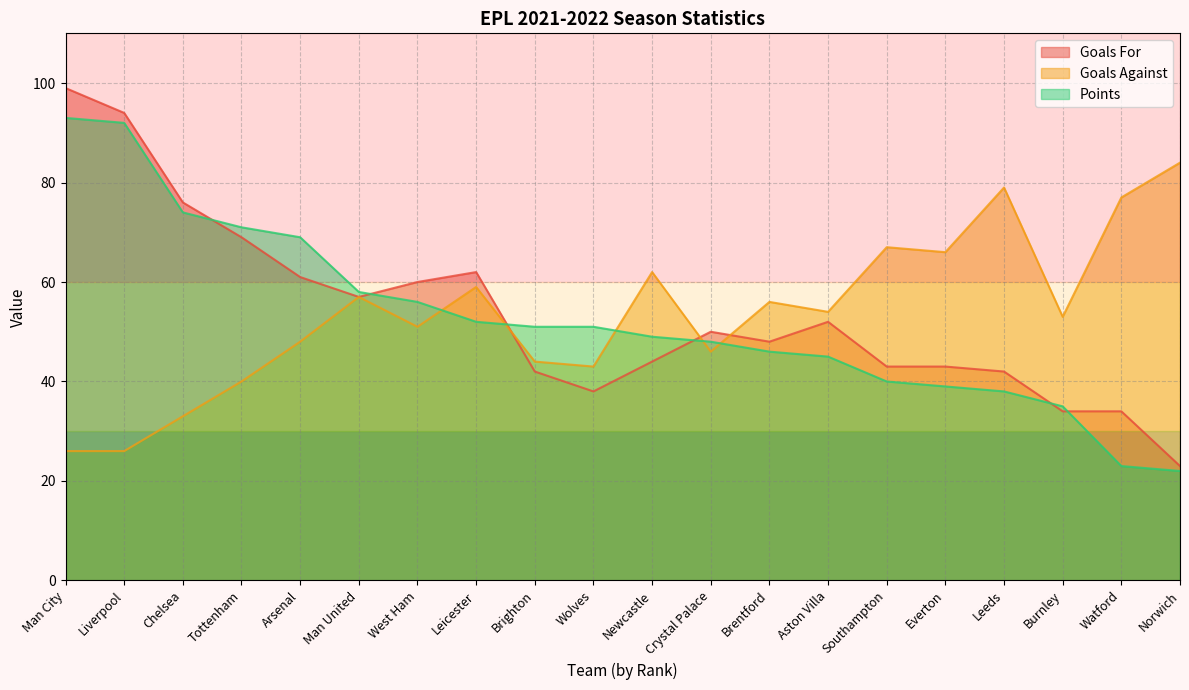

What is the difference between the highest and lowest values at Tottenham?

31